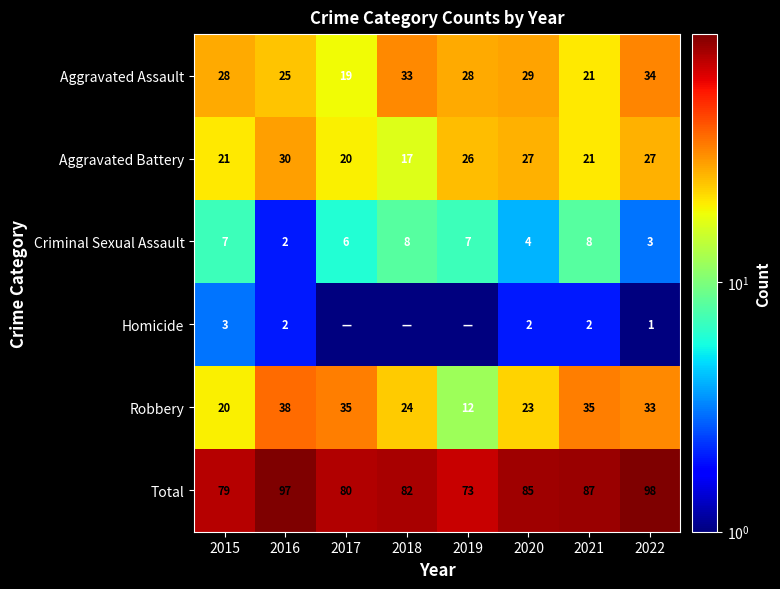

What is the difference between the highest and lowest values at 2018?

81.5